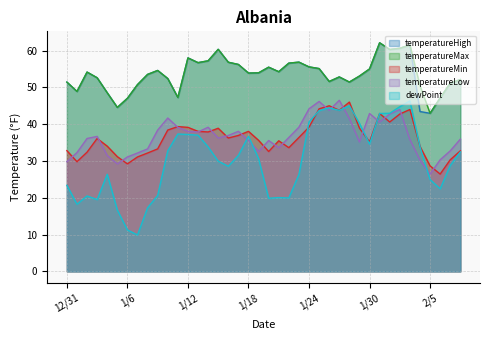

How many interior local peaks does the temperatureHigh series have?

9